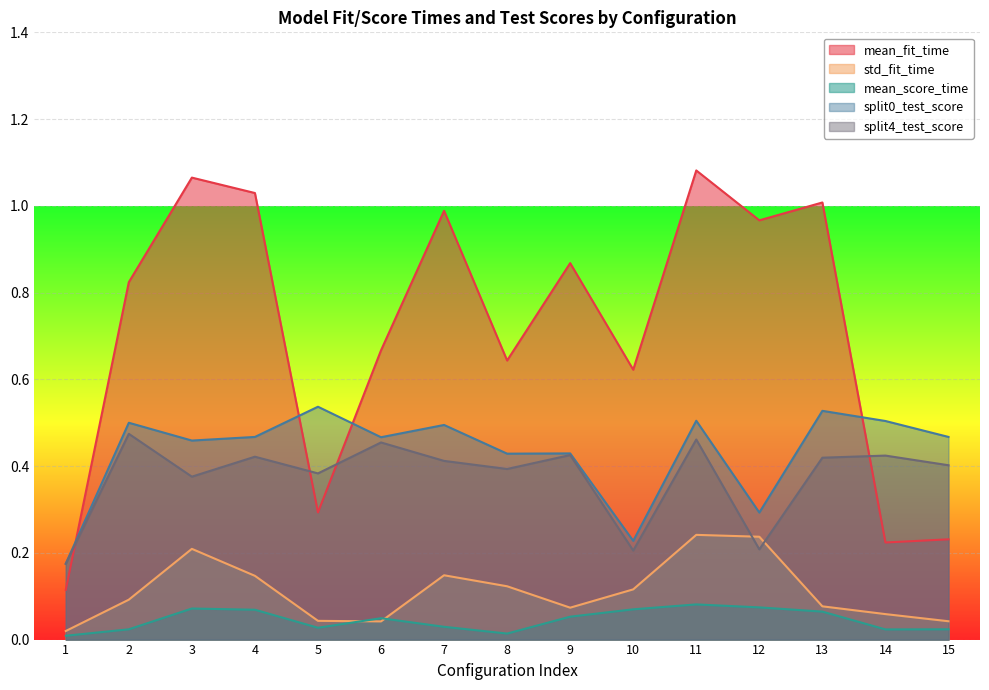

What is the average value of the split4_test_score series?

0.4